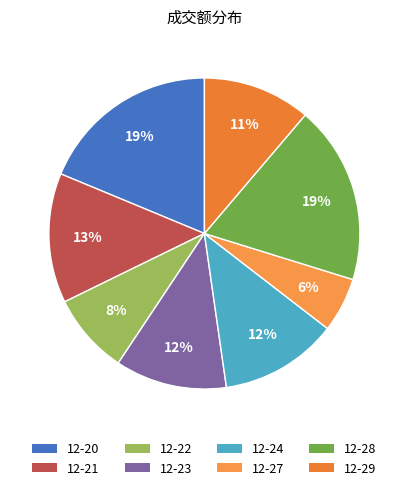

How many slices are in this pie chart?

8